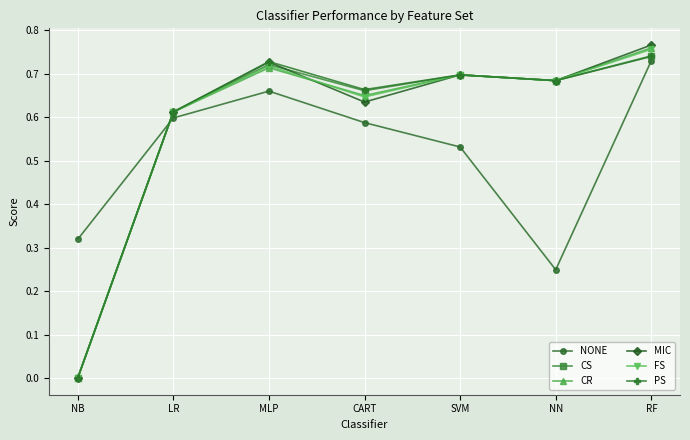

In MIC, how many points are lower than both neighbors (excluding endpoints)?

2